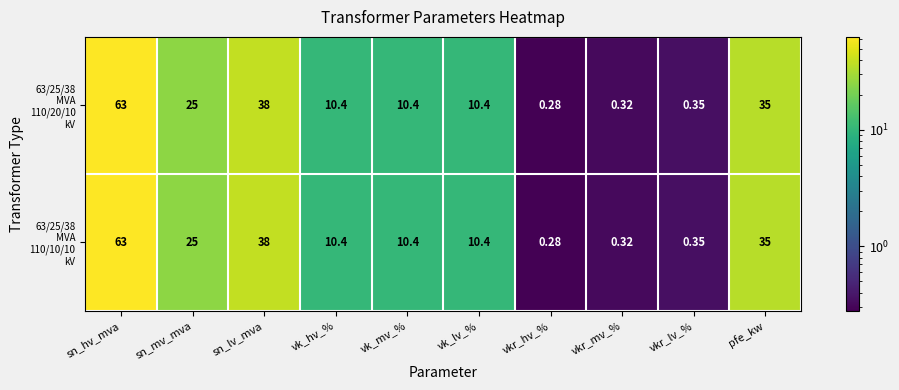

At which category is the sum across all series the highest?

sn_hv_mva